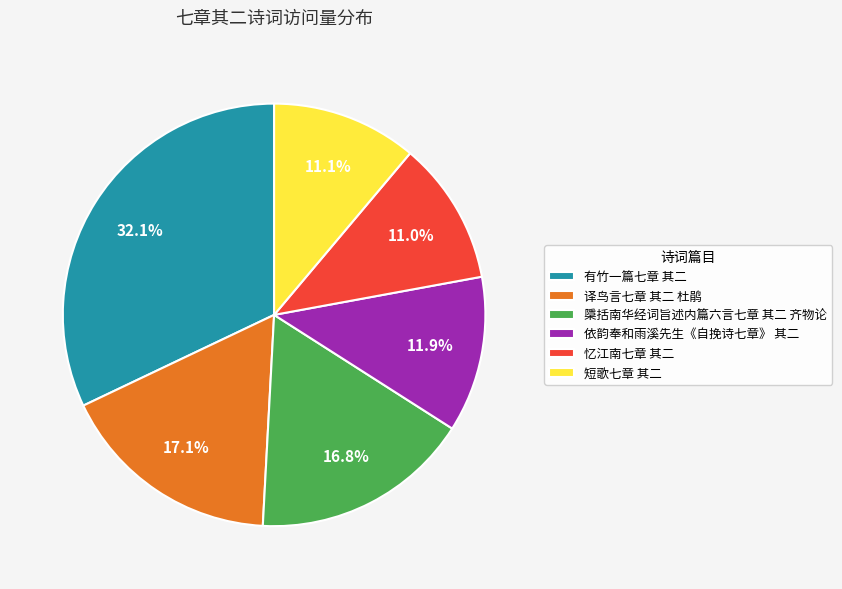

How many segments does this pie chart have?

6